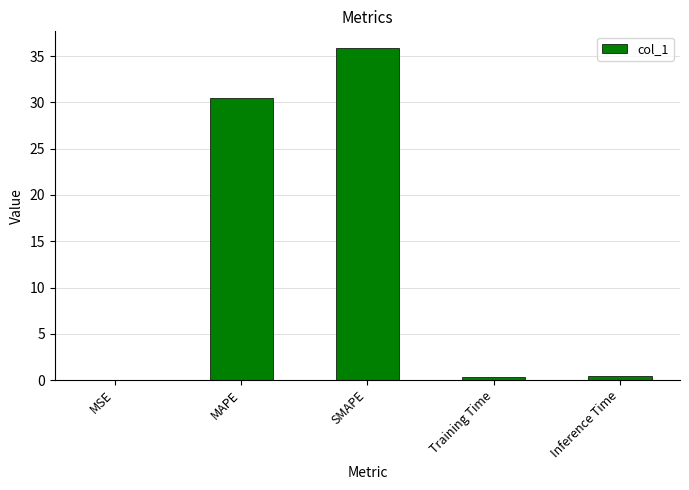

Which category has the highest value across all series?

SMAPE